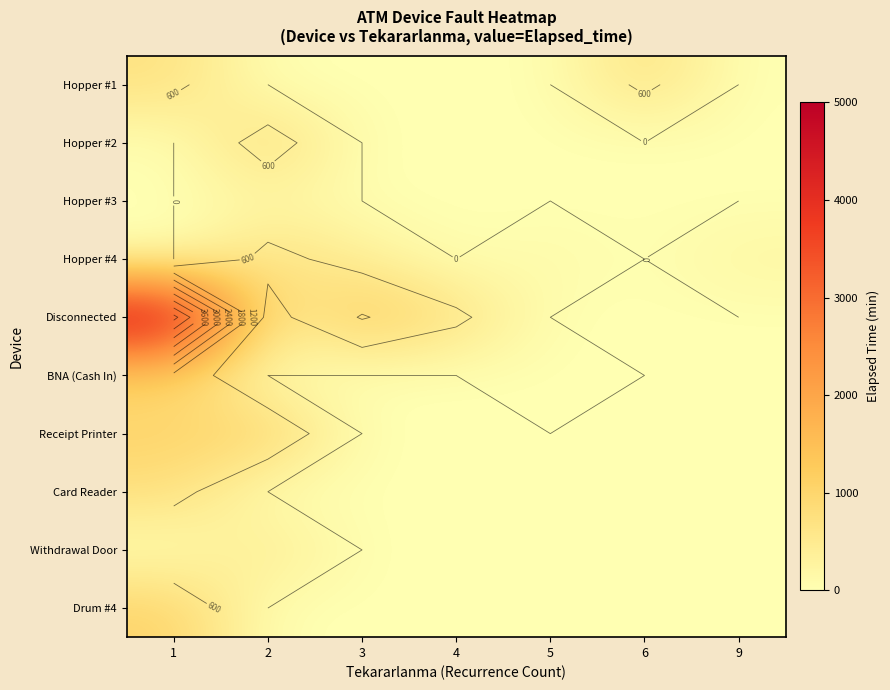

List the labels in order of Hopper #4 value, smallest first.

1, 4, 6, 5, 9, 3, 2